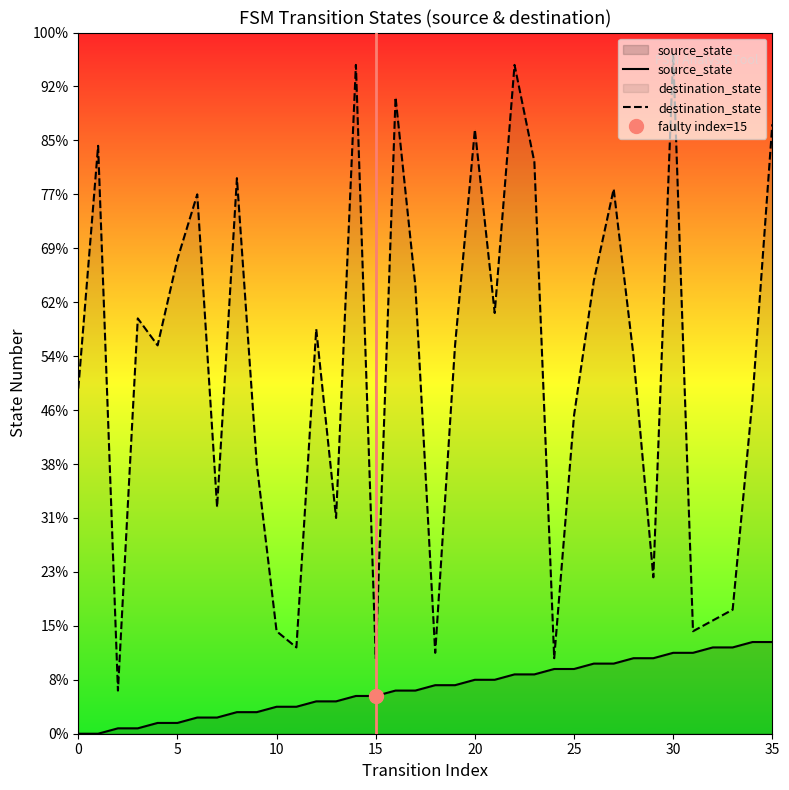

Reading left to right, what are all the values shown in this chart?

source_state: 0	0	1	1	2	2	3	3	4	4	5	5	6	6	7	7	8	8	9	9	10	10	11	11	12	12	13	13	14	14	15	15	16	16	17	17
destination_state: 64	109	8	77	72	88	100	42	103	50	19	16	75	40	124	14	118	83	15	72	112	78	124	106	14	59	84	101	70	29	126	19	21	23	62	113